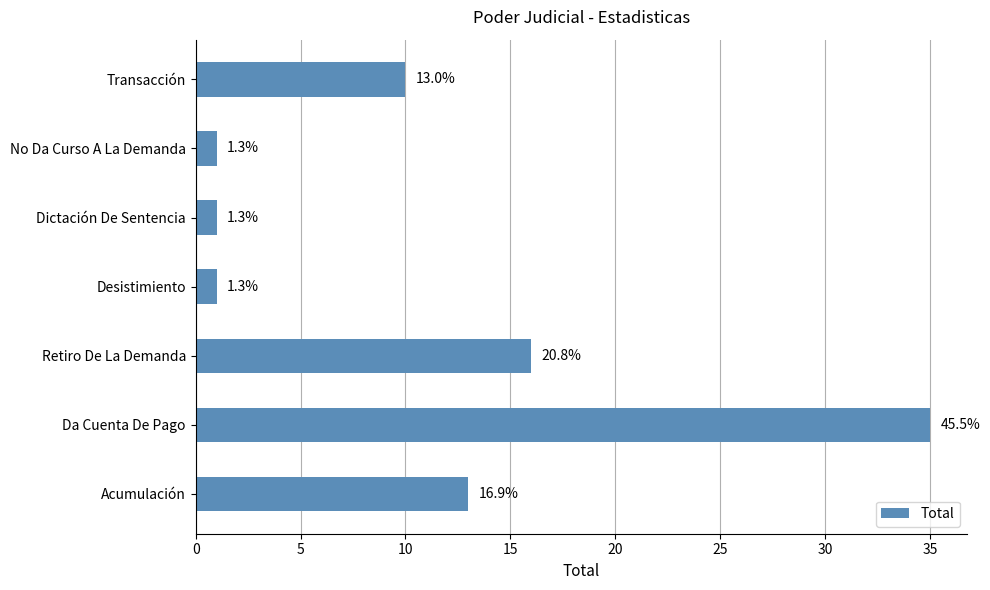

Are the bars horizontal?

Yes